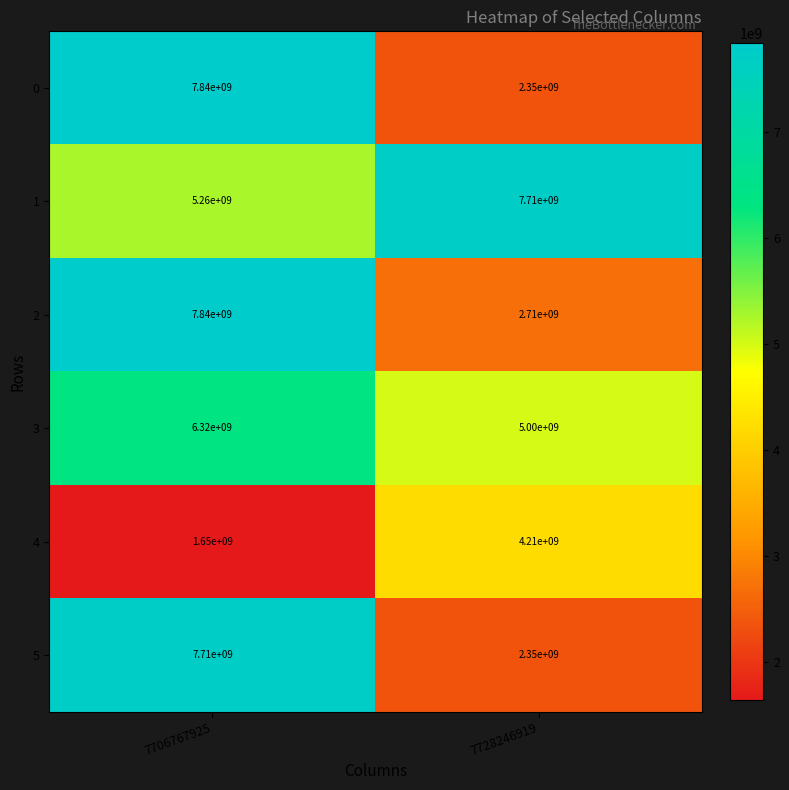

Read the 3 value at 7706767925.

6320000000